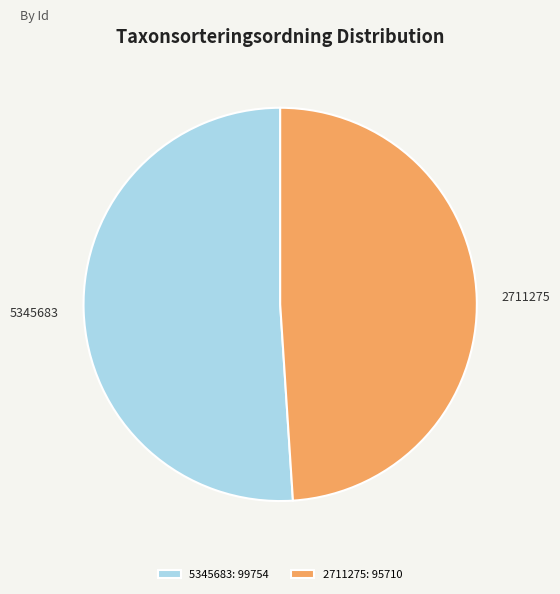

Between 2711275 and 5345683, which is larger?

5345683